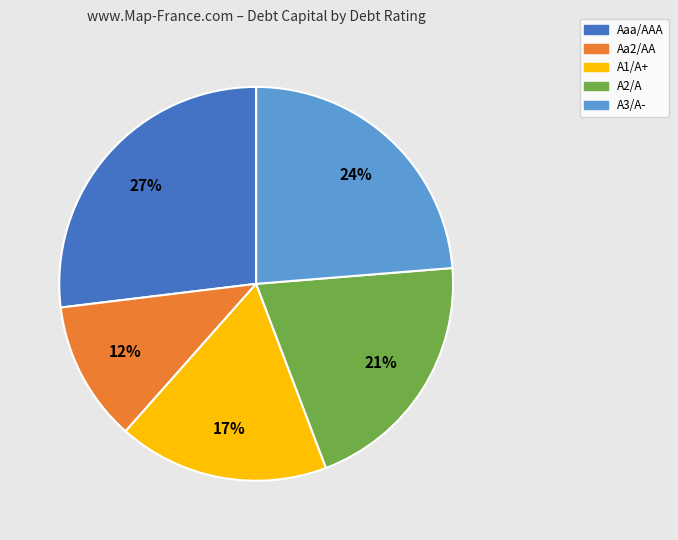

Is it true that Aa2/AA is 1% of the pie?

False